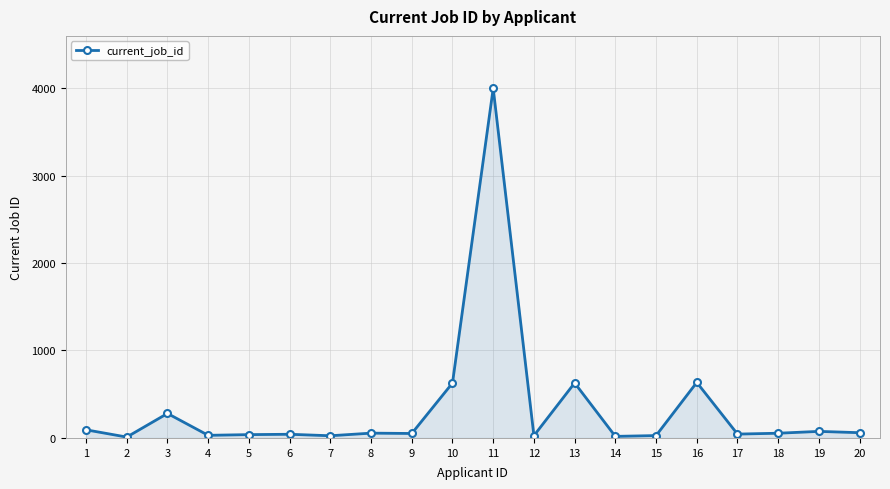

What is the maximum value shown in the chart?

3998